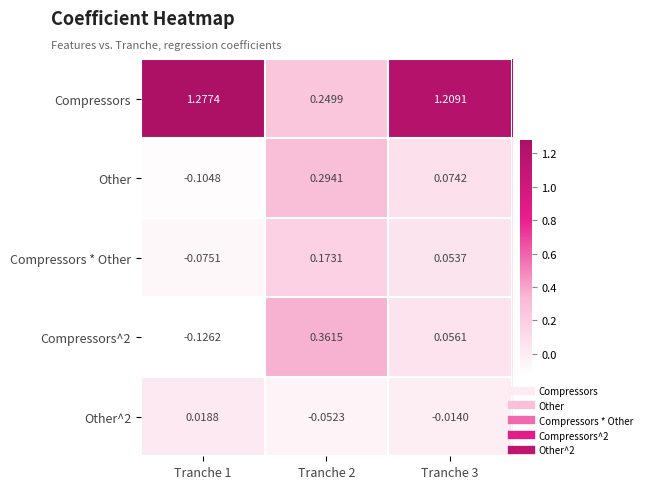

Between Tranche 2 and Tranche 3, which series saw the biggest shift?

Compressors